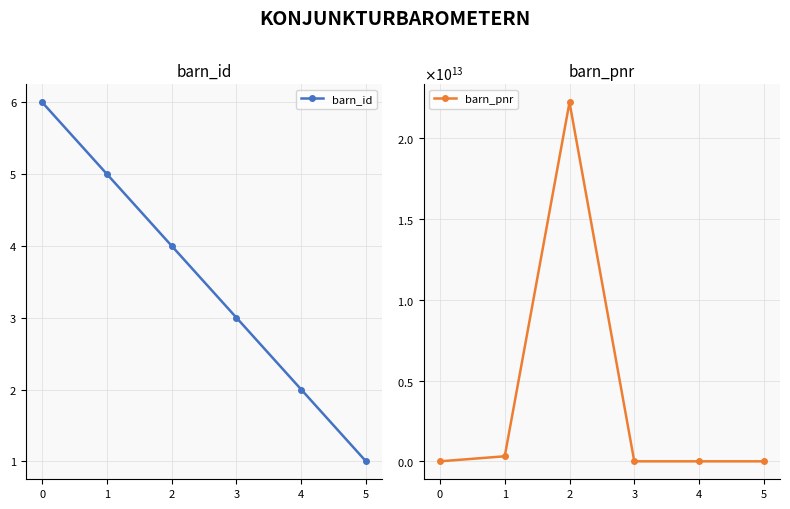

Which series changed the most between 0 and 2?

barn_pnr